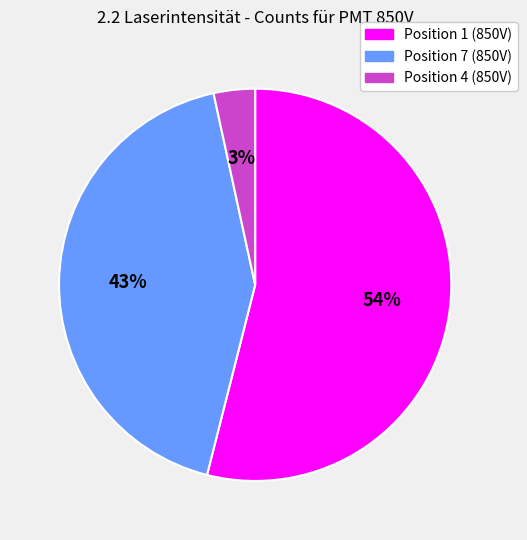

What is the smallest slice in the pie chart?

Position 4 (850V)